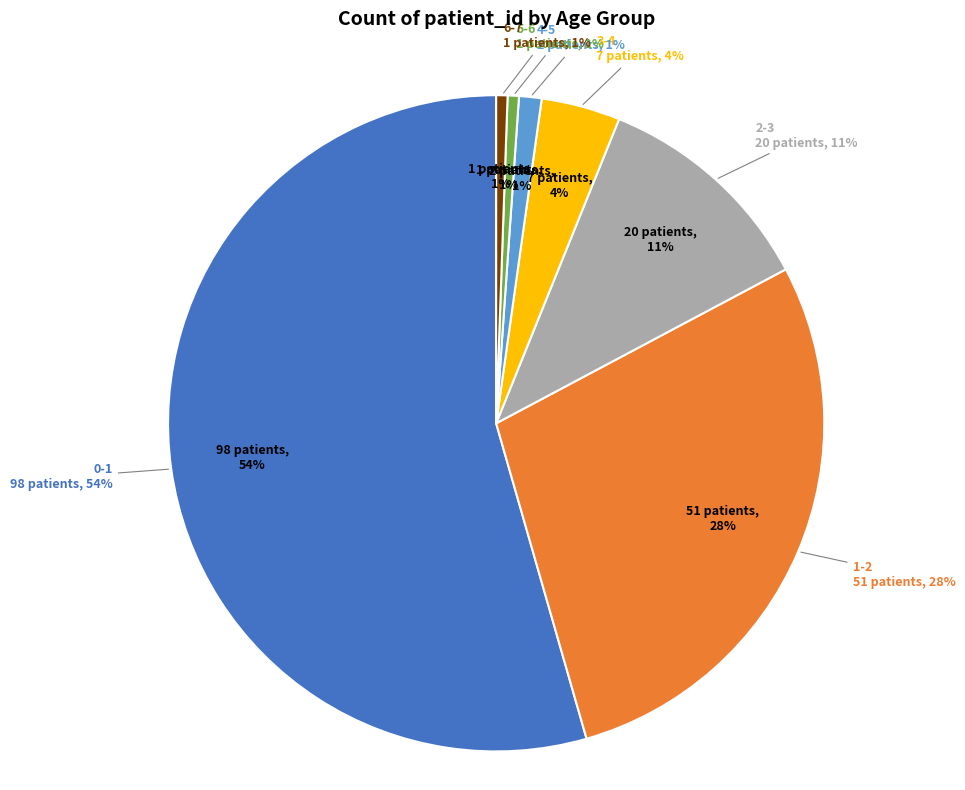

Which category accounts for the majority?

0-1